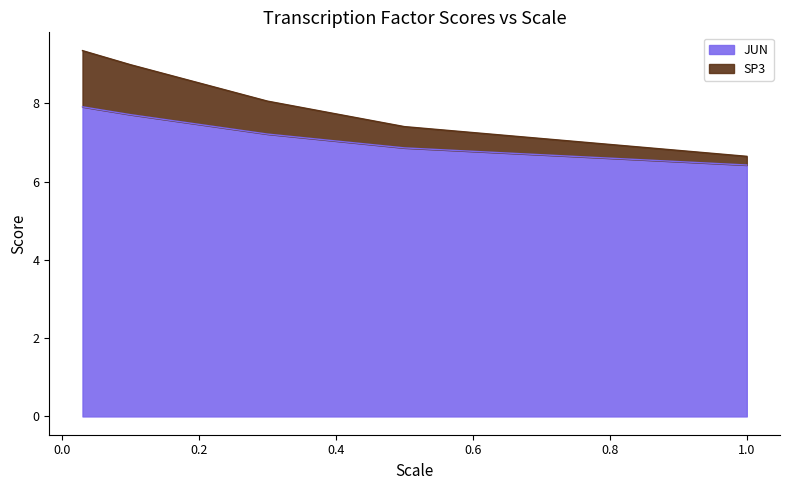

What is the difference between the second highest and minimum values in the JUN series?

1.4